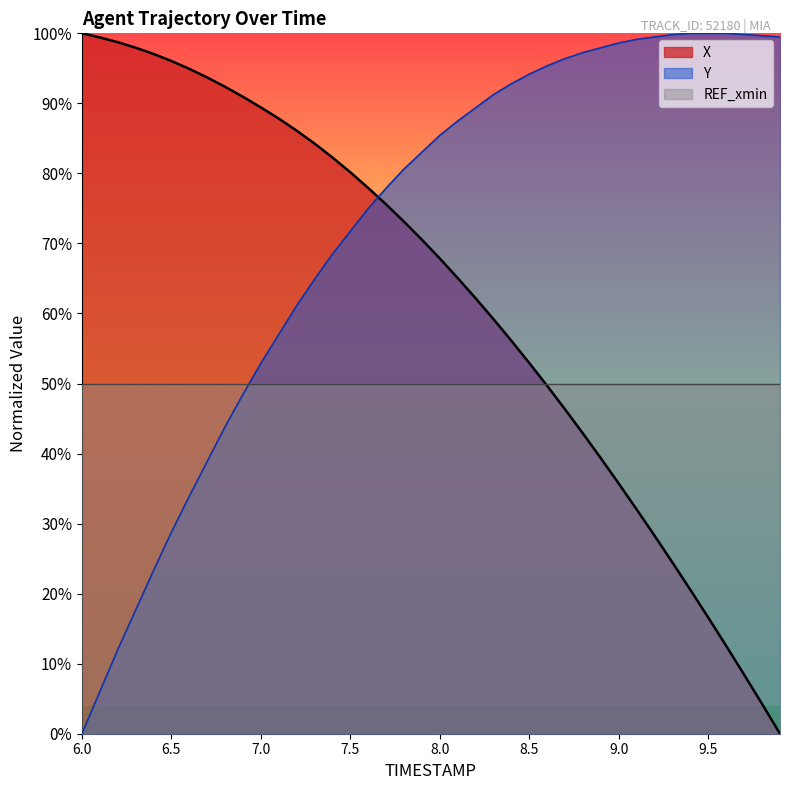

The value of Y at 7.1 is 57.0. True or false?

True